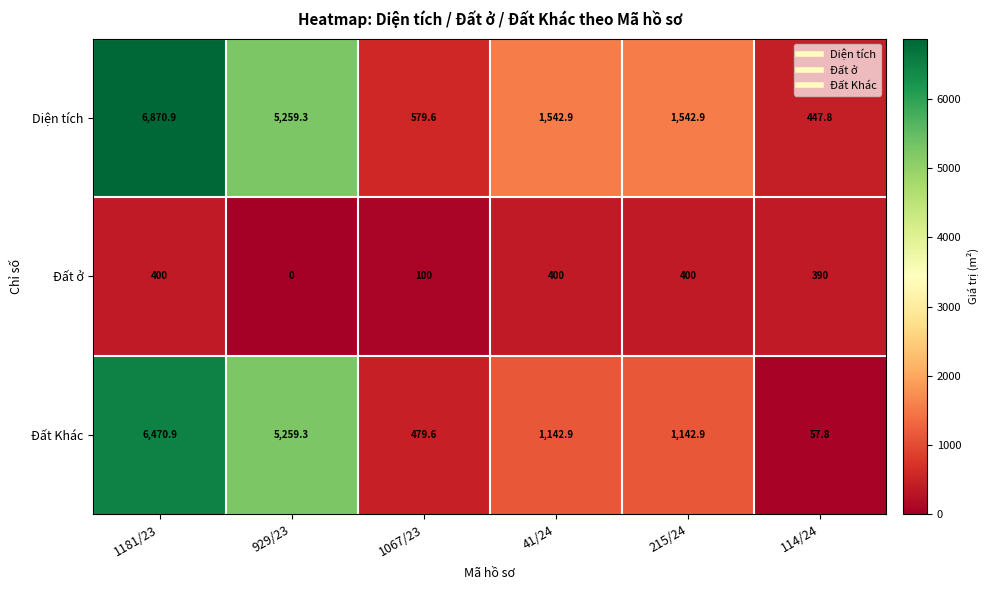

True or false: Diện tích has a value of 462.3 at 215/24.

False